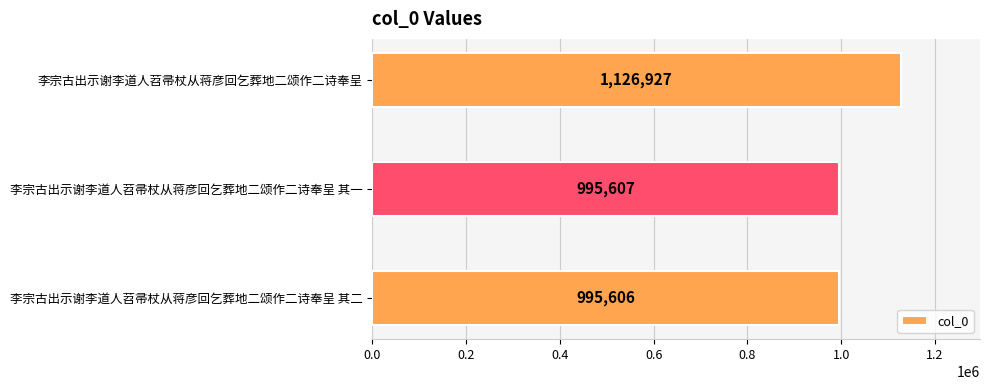

Reading top to bottom, list all the values displayed in this chart.

李宗古出示谢李道人苕帚杖从蒋彦回乞葬地二颂作二诗奉呈=1126927	李宗古出示谢李道人苕帚杖从蒋彦回乞葬地二颂作二诗奉呈 其一=995607	李宗古出示谢李道人苕帚杖从蒋彦回乞葬地二颂作二诗奉呈 其二=995606